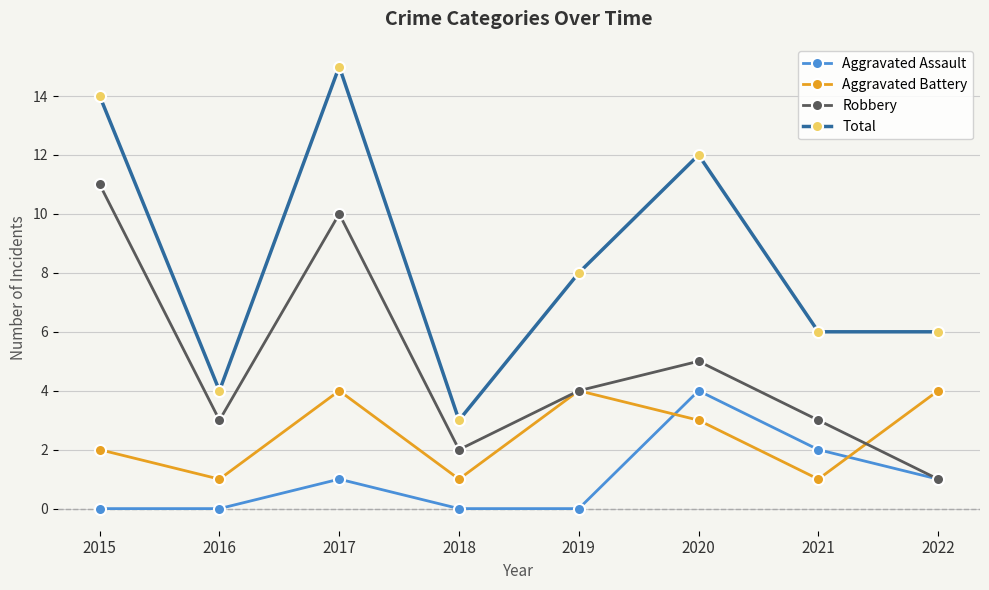

What are all the series names shown in the legend?

Aggravated Assault, Aggravated Battery, Robbery, Total